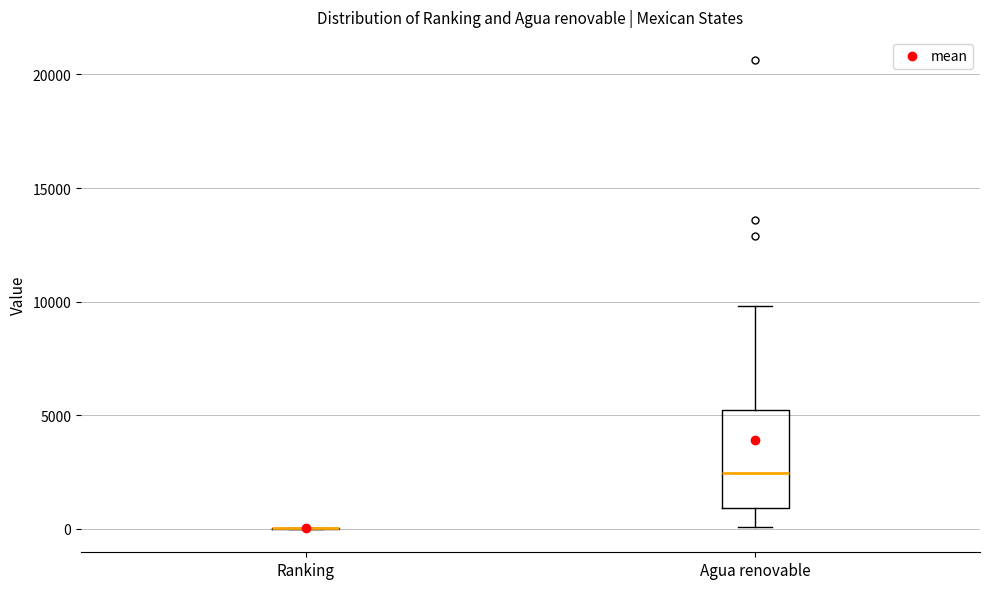

Comparing the boxes themselves (not the whiskers), which one is the tallest?

Agua renovable